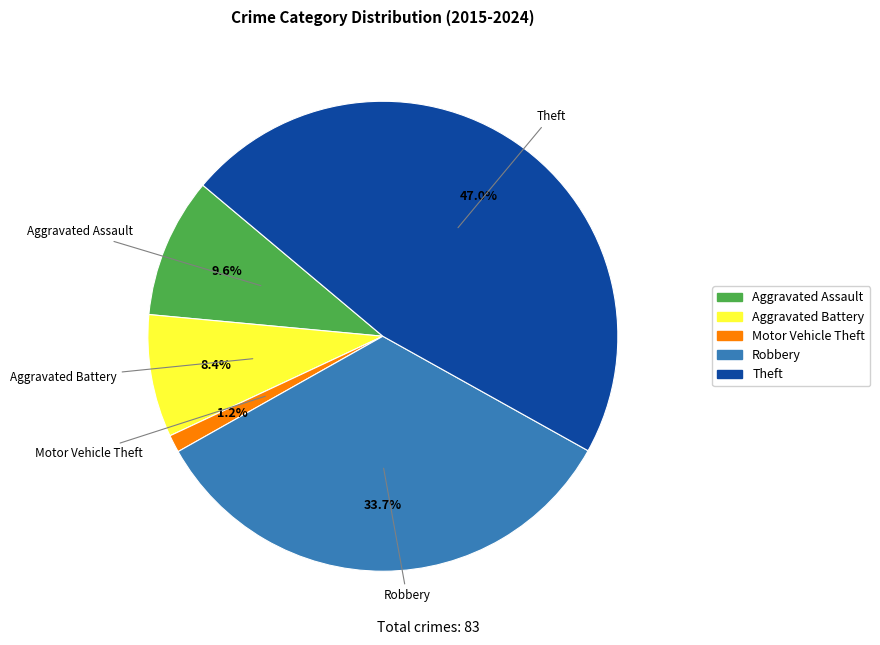

Which category has the biggest portion of the pie?

Theft